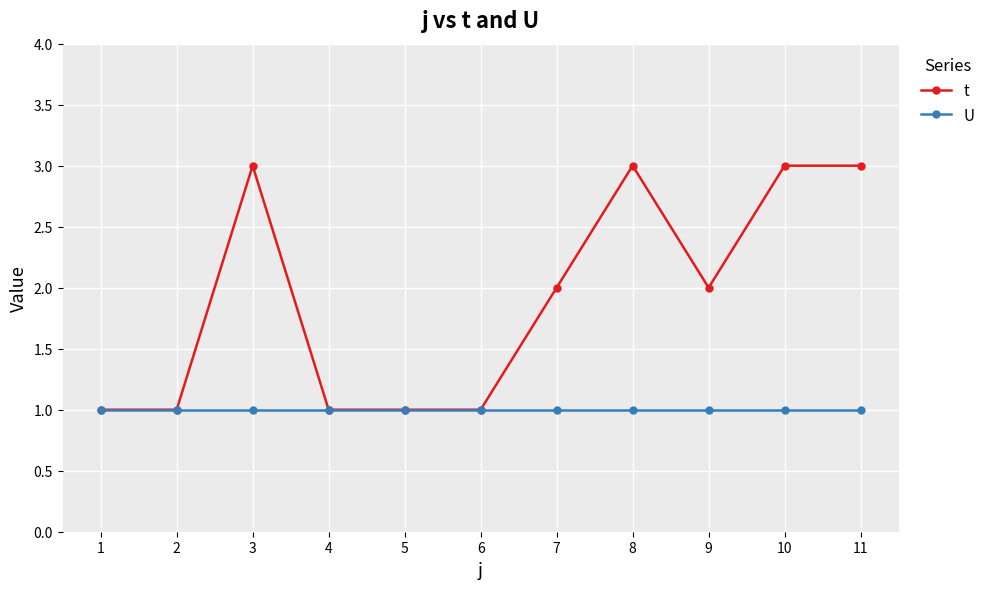

How many lines are shown in the chart?

2